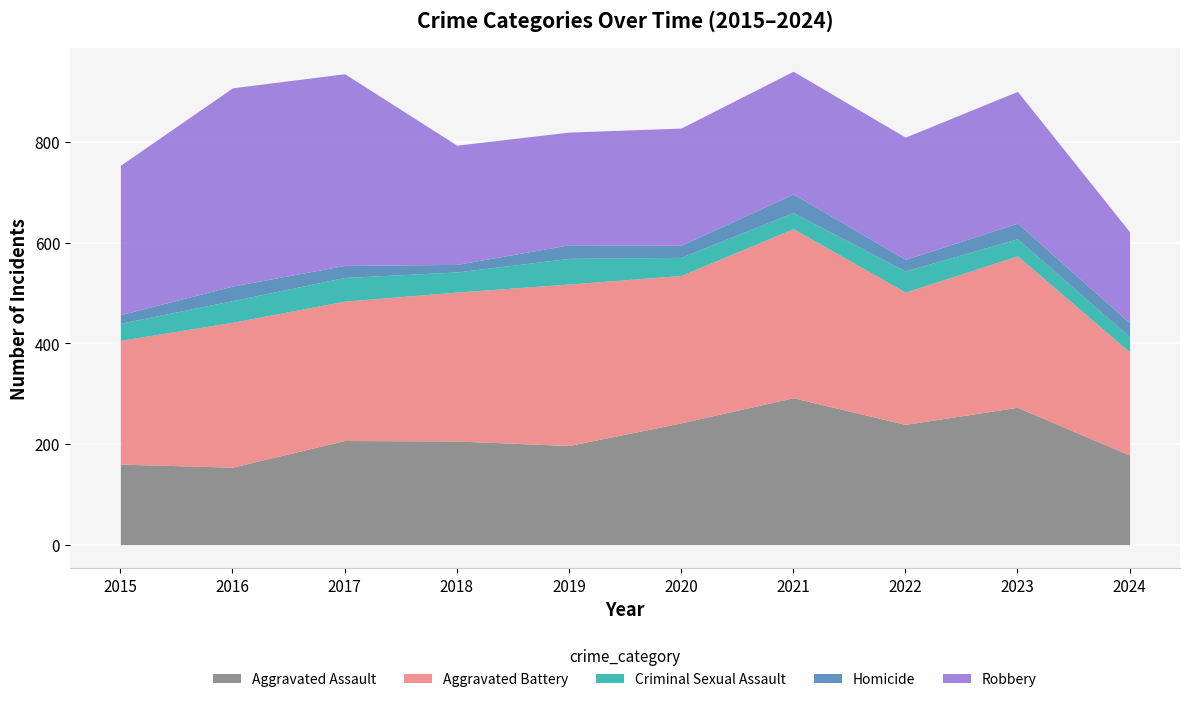

What is the lowest value of the Aggravated Assault series?

154